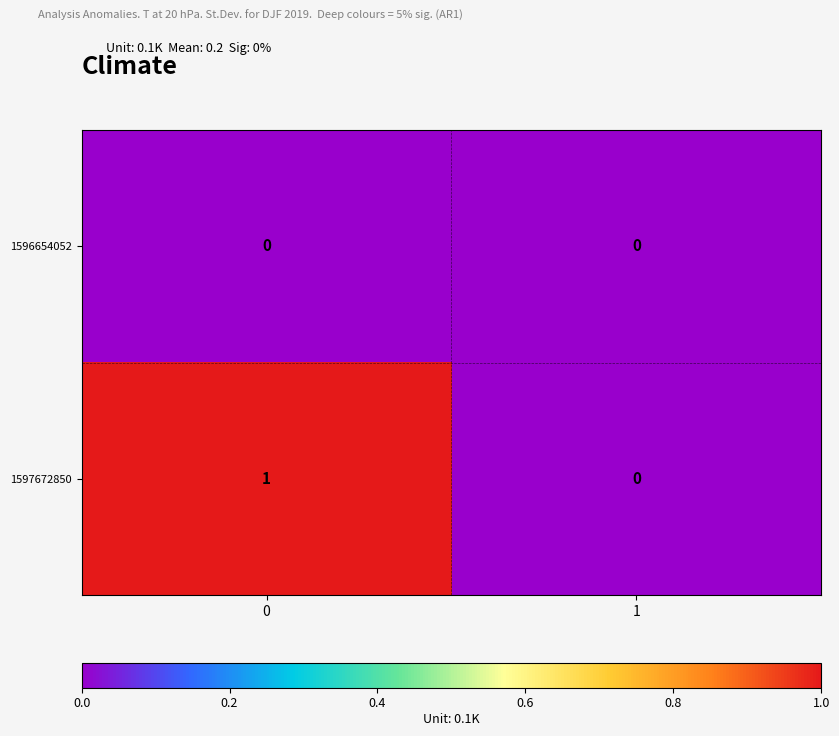

Rank the series by their maximum value, from highest to lowest.

1597672850, 1596654052